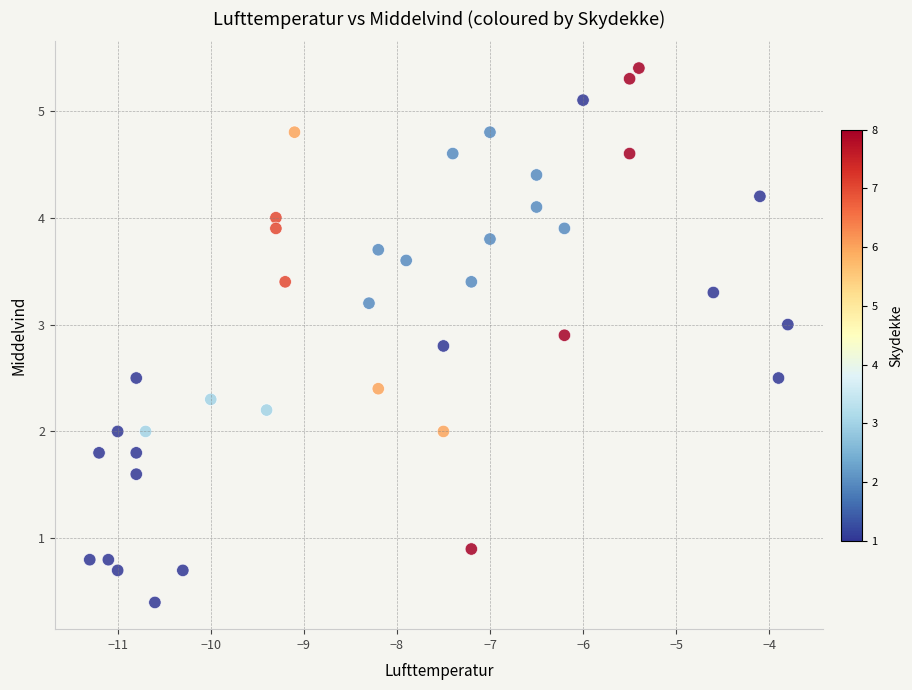

What is the range of Y values (max minus min)?

5.0